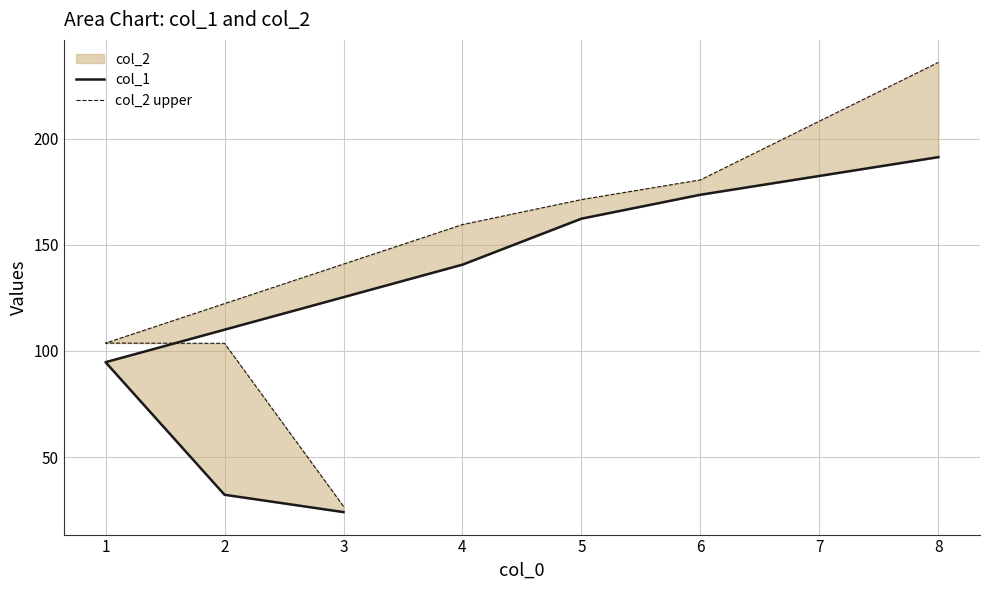

Is it true that col_2 upper equals 105.8 at 4?

False